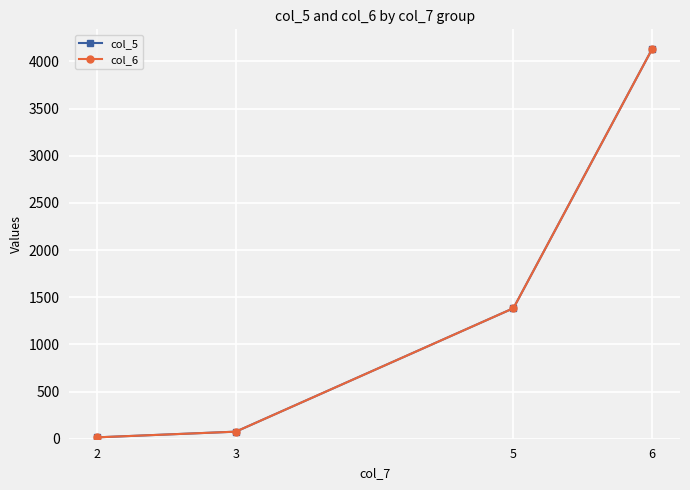

Rank the categories by col_6 value from highest to lowest.

6, 5, 3, 2